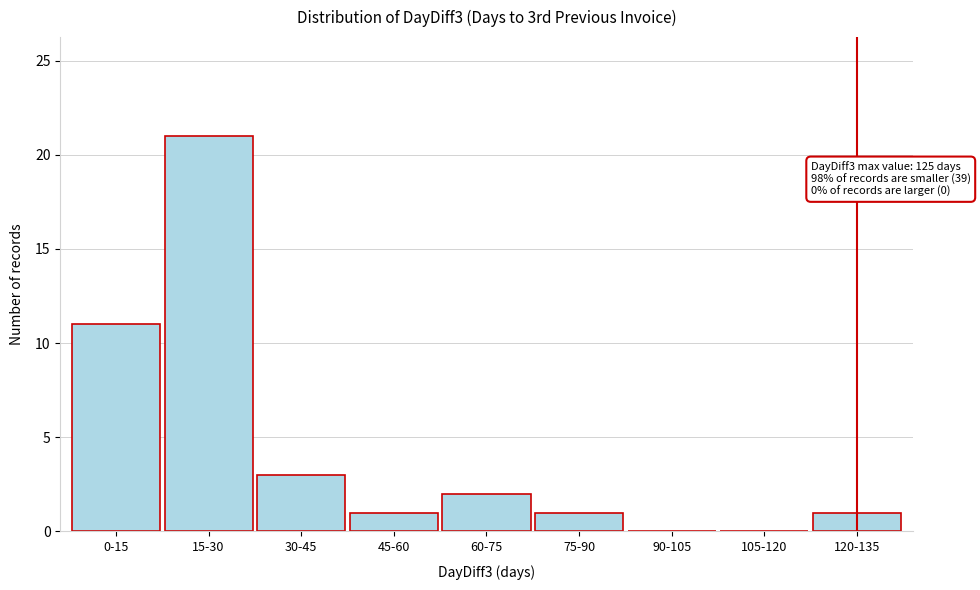

Reading left to right, what are all the values shown in this chart?

0-15=11	15-30=21	30-45=3	45-60=1	60-75=2	75-90=1	90-105=0	105-120=0	120-135=1